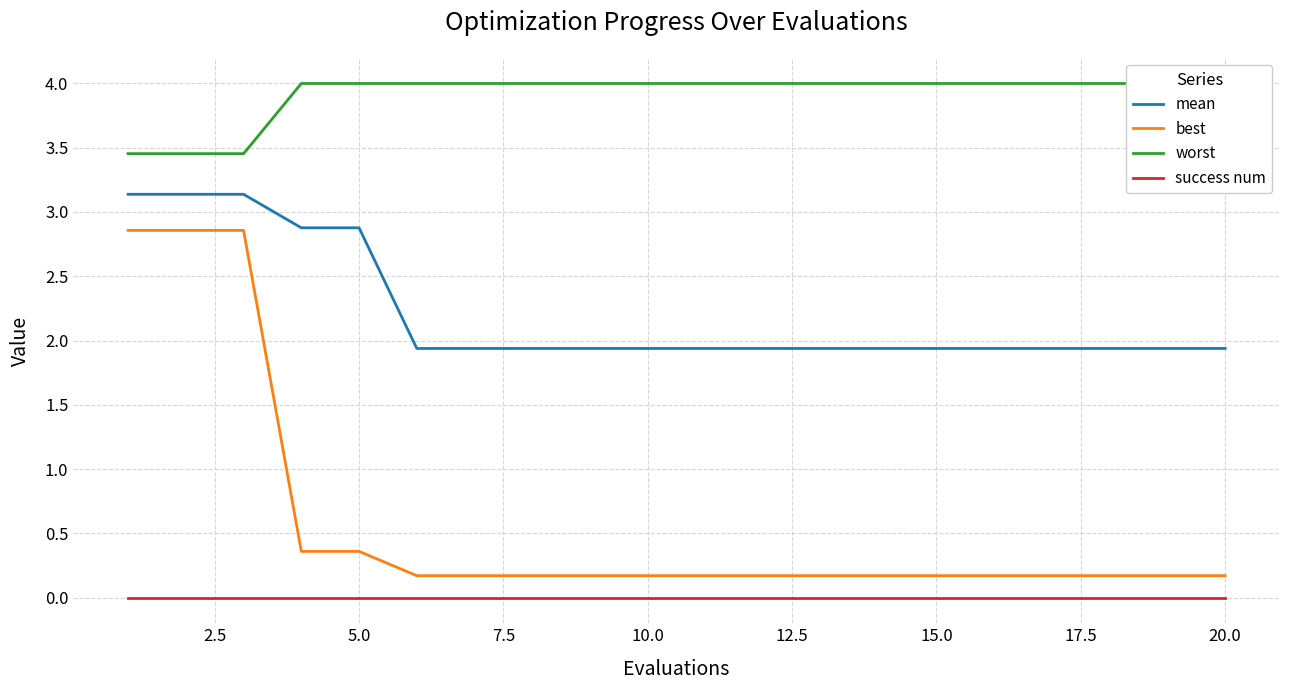

Reading right to left, list all the values displayed in this chart.

mean: 1.9	1.9	1.9	1.9	1.9	1.9	1.9	1.9	1.9	1.9	1.9	1.9	1.9	1.9	1.9	2.9	2.9	3.1	3.1	3.1
best: 0.2	0.2	0.2	0.2	0.2	0.2	0.2	0.2	0.2	0.2	0.2	0.2	0.2	0.2	0.2	0.4	0.4	2.9	2.9	2.9
worst: 4.0	4.0	4.0	4.0	4.0	4.0	4.0	4.0	4.0	4.0	4.0	4.0	4.0	4.0	4.0	4.0	4.0	3.5	3.5	3.5
success num: 0.0	0.0	0.0	0.0	0.0	0.0	0.0	0.0	0.0	0.0	0.0	0.0	0.0	0.0	0.0	0.0	0.0	0.0	0.0	0.0